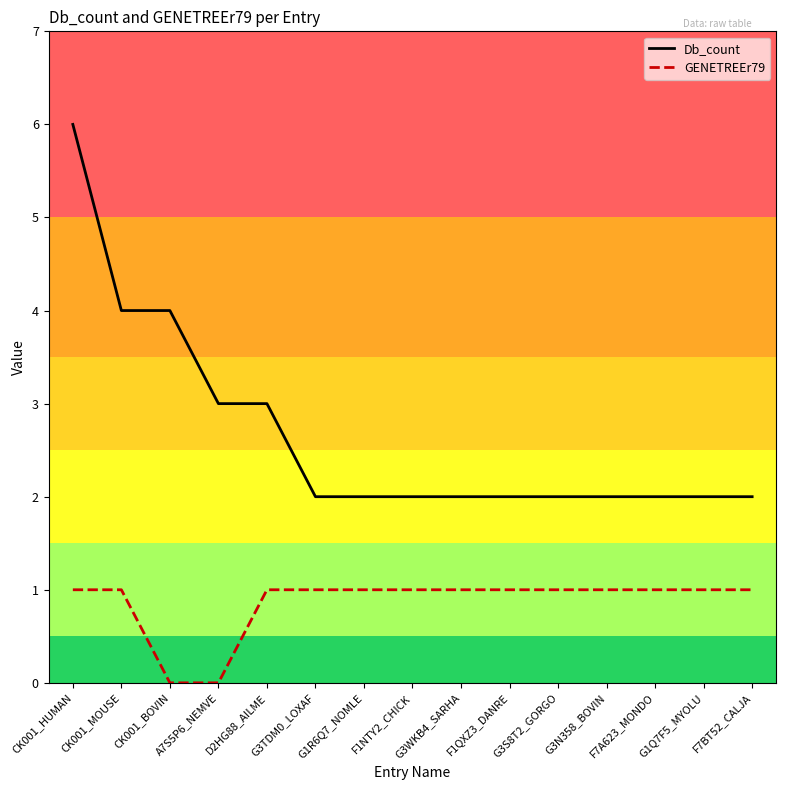

True or false: GENETREEr79 and Db_count intersect in this chart.

False